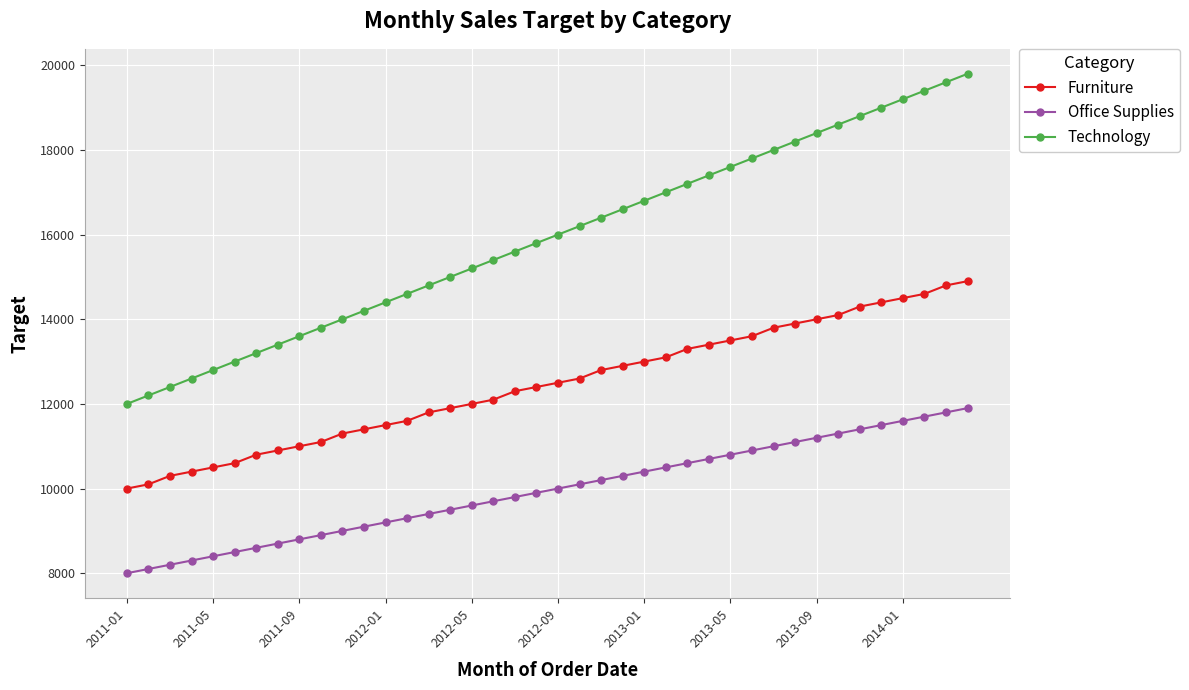

Which series has the widest spread of values?

Technology